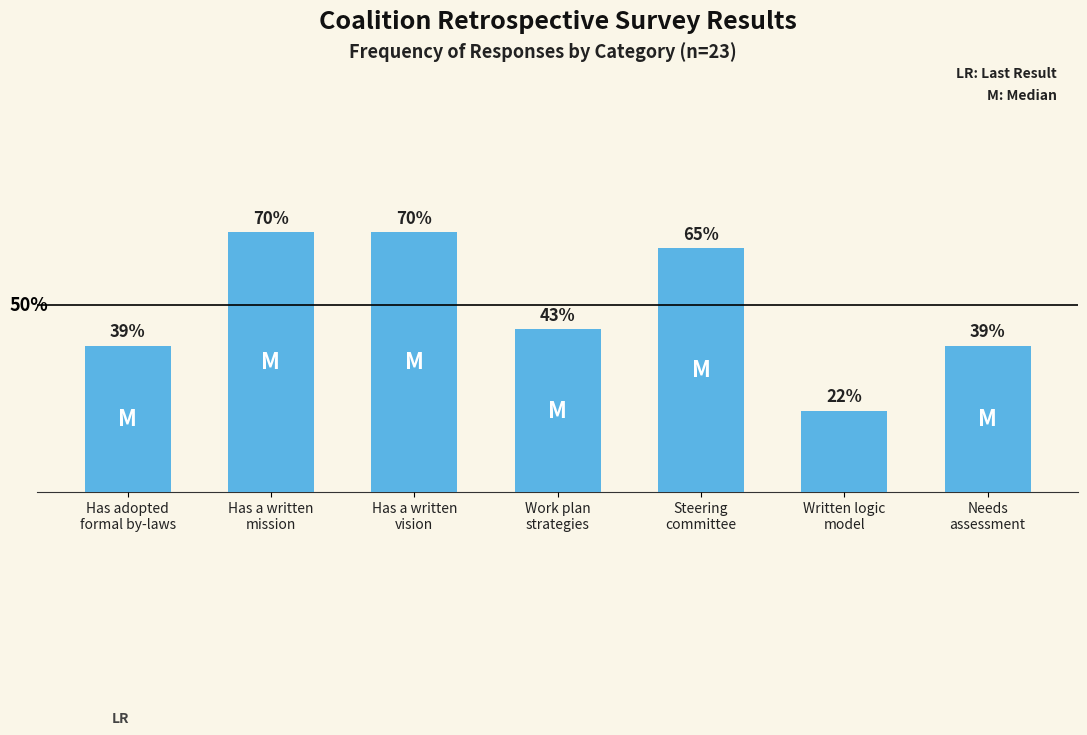

Which label corresponds to the smallest value in the chart?

Written logic
model